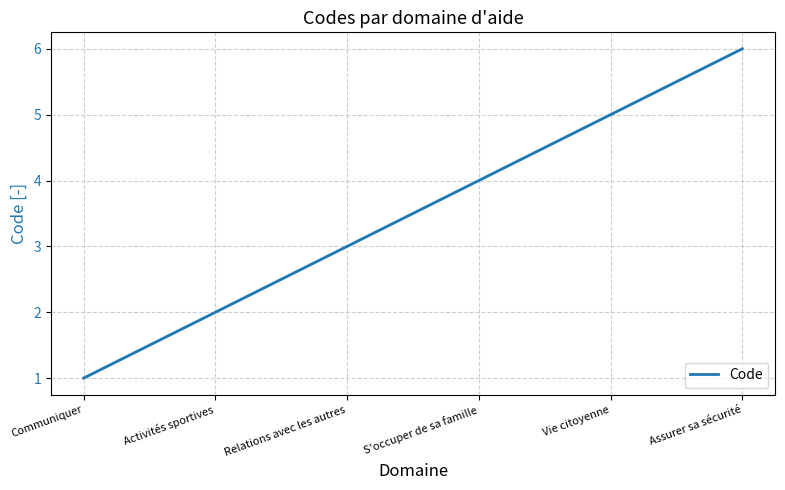

Count the values in the range 2 to 5.

4